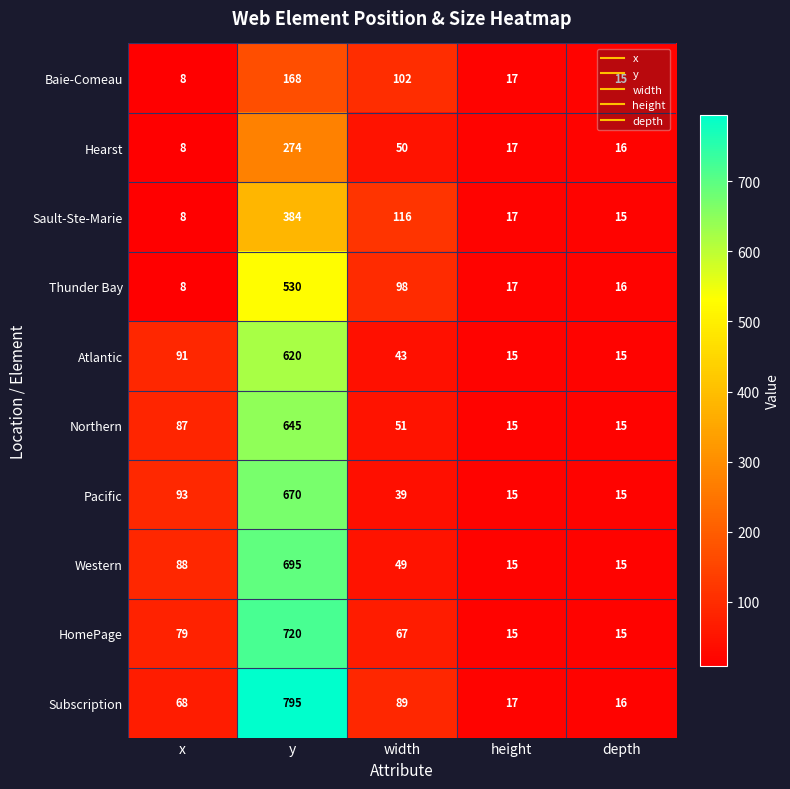

What is the spread (max minus min) of values at width?

77